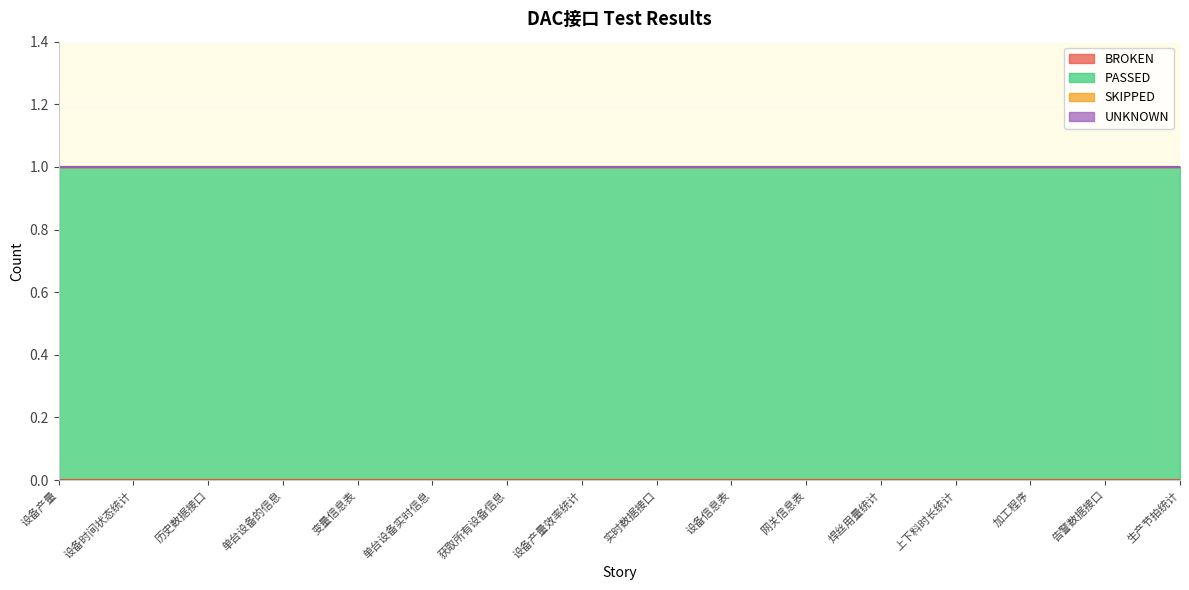

Reading left to right, transcribe all the data shown in this chart.

BROKEN: 设备产量=0	设备时间状态统计=0	历史数据接口=0	单台设备的信息=0	变量信息表=0	单台设备实时信息=0	获取所有设备信息=0	设备产量效率统计=0	实时数据接口=0	设备信息表=0	网关信息表=0	焊丝用量统计=0	上下料时长统计=0	加工程序=0	告警数据接口=0	生产节拍统计=0
PASSED: 设备产量=1	设备时间状态统计=1	历史数据接口=1	单台设备的信息=1	变量信息表=1	单台设备实时信息=1	获取所有设备信息=1	设备产量效率统计=1	实时数据接口=1	设备信息表=1	网关信息表=1	焊丝用量统计=1	上下料时长统计=1	加工程序=1	告警数据接口=1	生产节拍统计=1
SKIPPED: 设备产量=0	设备时间状态统计=0	历史数据接口=0	单台设备的信息=0	变量信息表=0	单台设备实时信息=0	获取所有设备信息=0	设备产量效率统计=0	实时数据接口=0	设备信息表=0	网关信息表=0	焊丝用量统计=0	上下料时长统计=0	加工程序=0	告警数据接口=0	生产节拍统计=0
UNKNOWN: 设备产量=0	设备时间状态统计=0	历史数据接口=0	单台设备的信息=0	变量信息表=0	单台设备实时信息=0	获取所有设备信息=0	设备产量效率统计=0	实时数据接口=0	设备信息表=0	网关信息表=0	焊丝用量统计=0	上下料时长统计=0	加工程序=0	告警数据接口=0	生产节拍统计=0